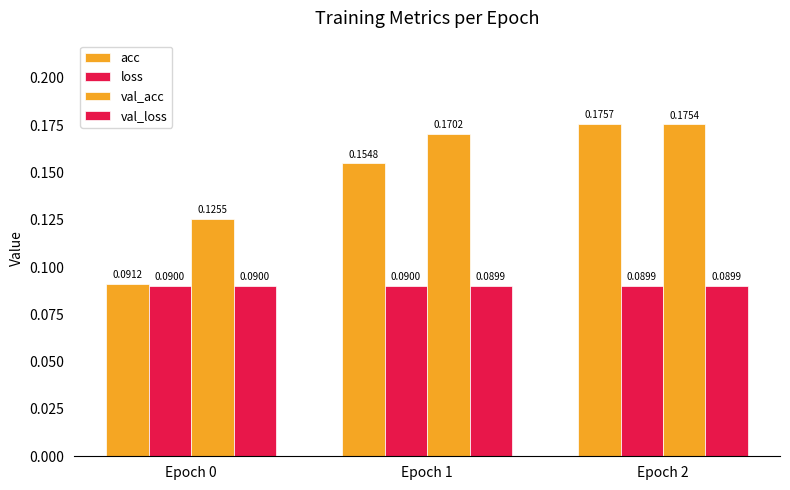

What is the average value of the val_acc series?

0.2